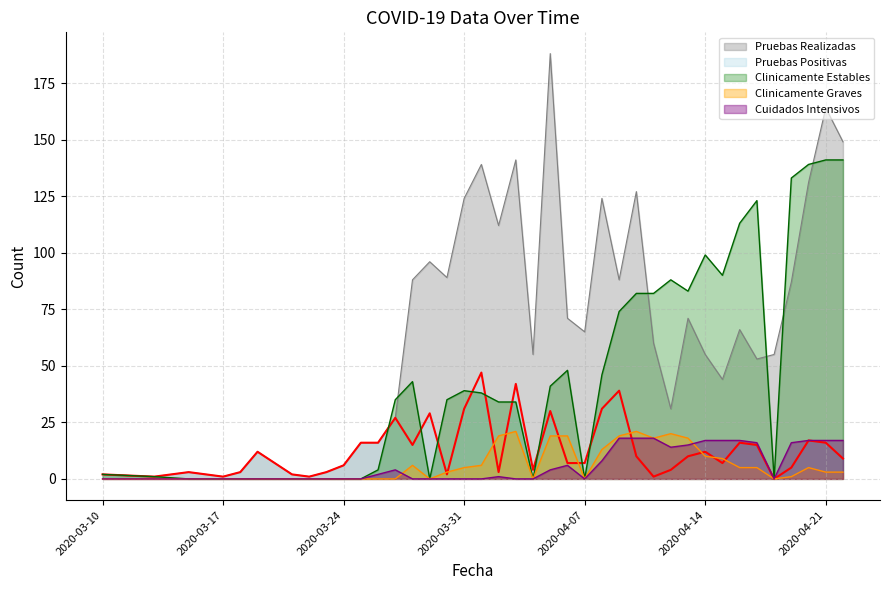

How many values in the Clinicamente Graves series are below 3?

19